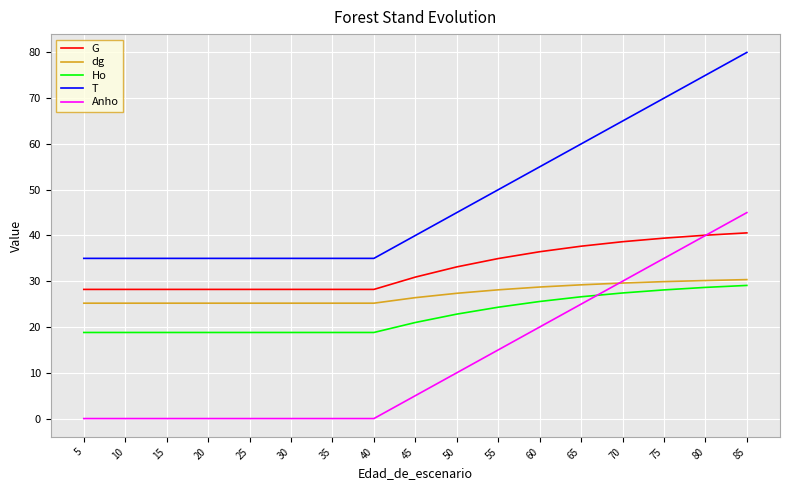

True or false: dg and G intersect in this chart.

False